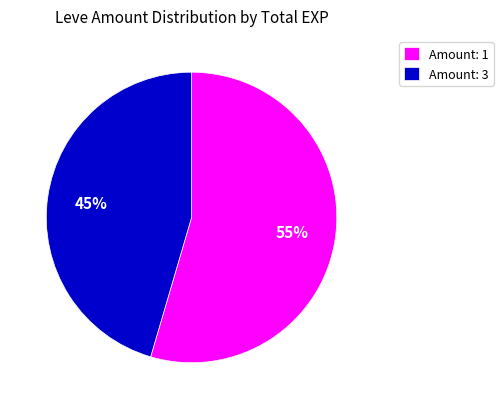

Count the number of slices in the pie.

2